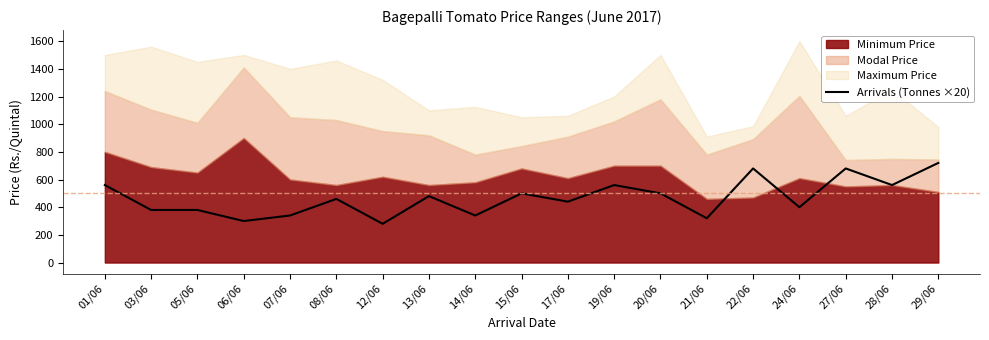

At which label does Arrivals (Tonnes ×20) reach its peak?

29/06